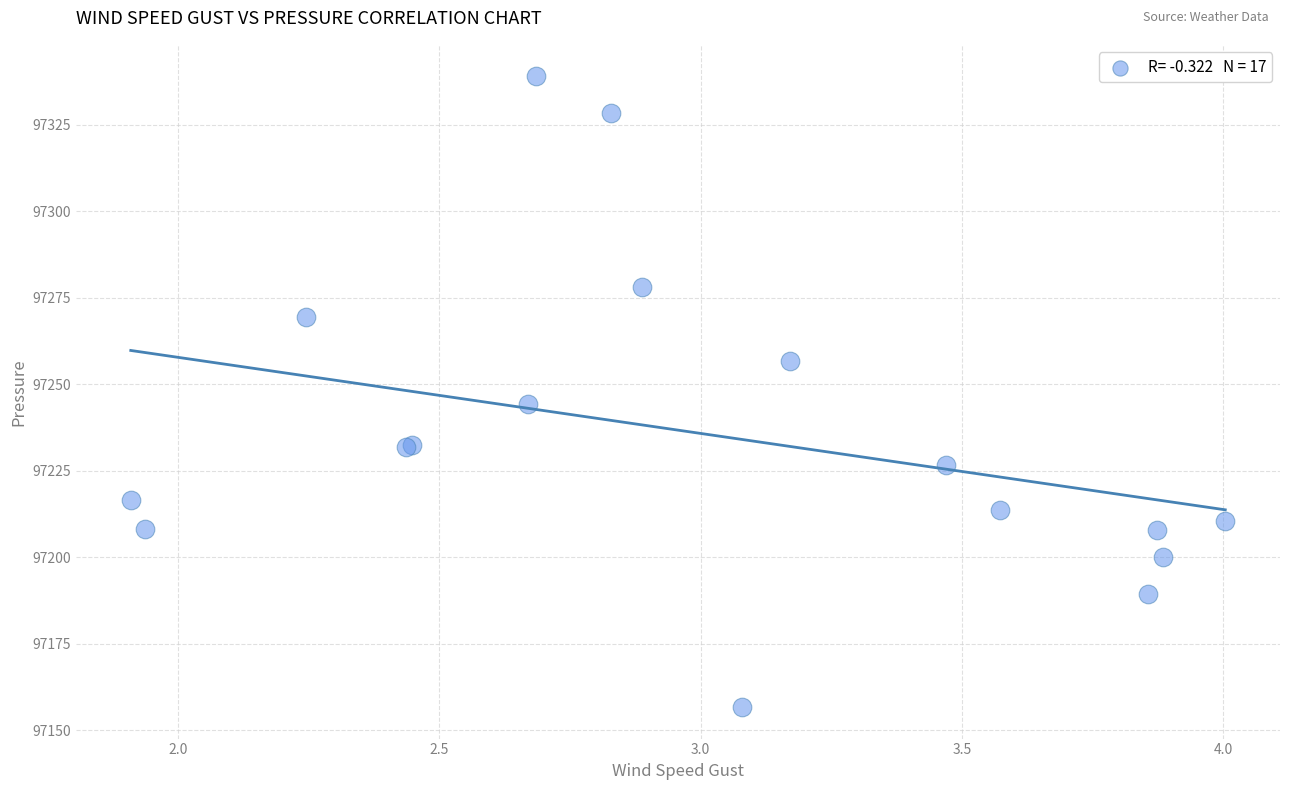

What Y value in the scatter plot is closest to 97247?

97244.4